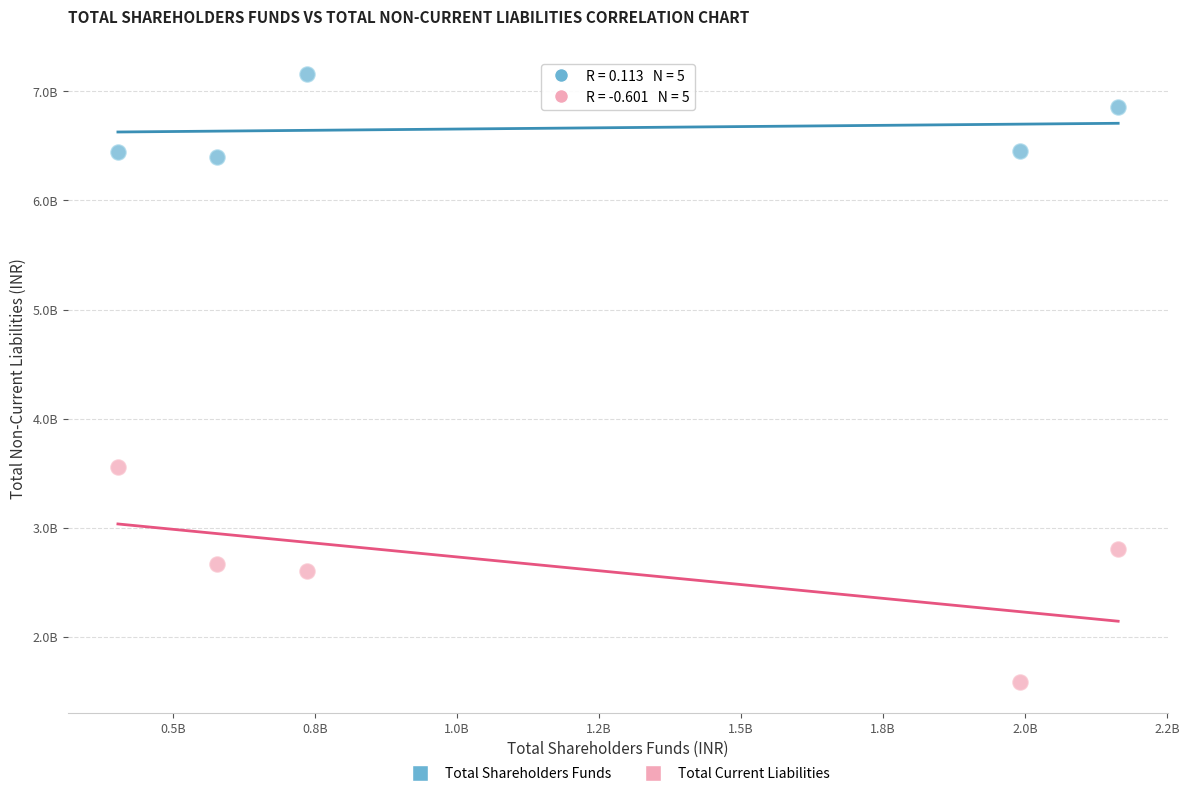

Which series reaches the maximum Y coordinate?

Total Shareholders Funds